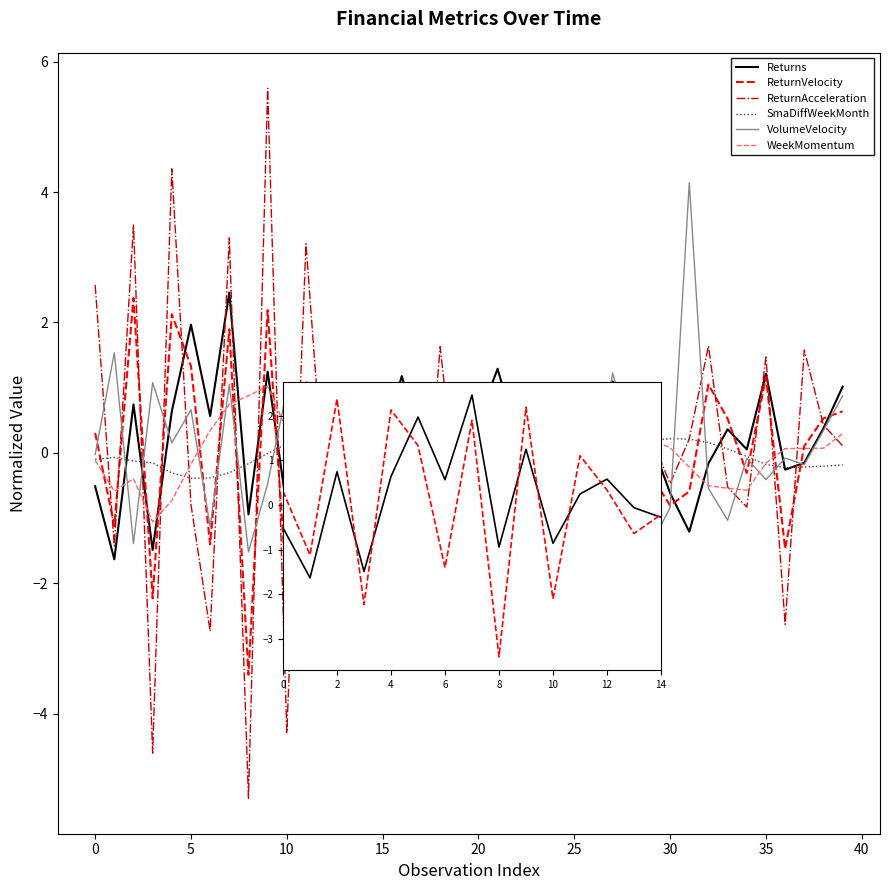

What is the difference between the maximum and second lowest values in the Returns series?

3.9